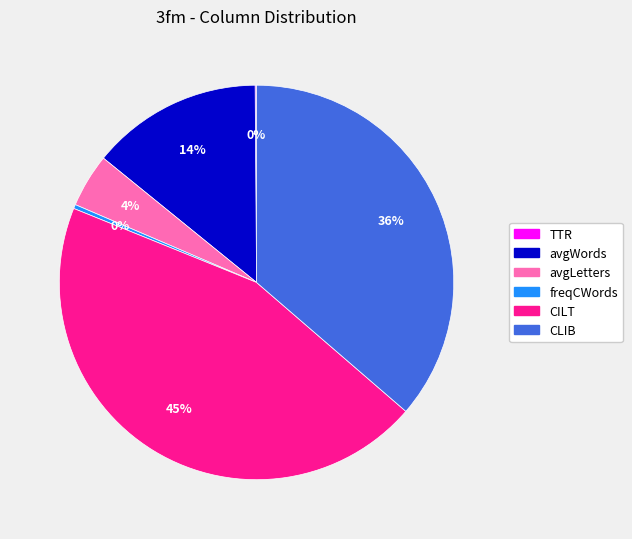

To the nearest percent, what is the average slice percentage?

17%